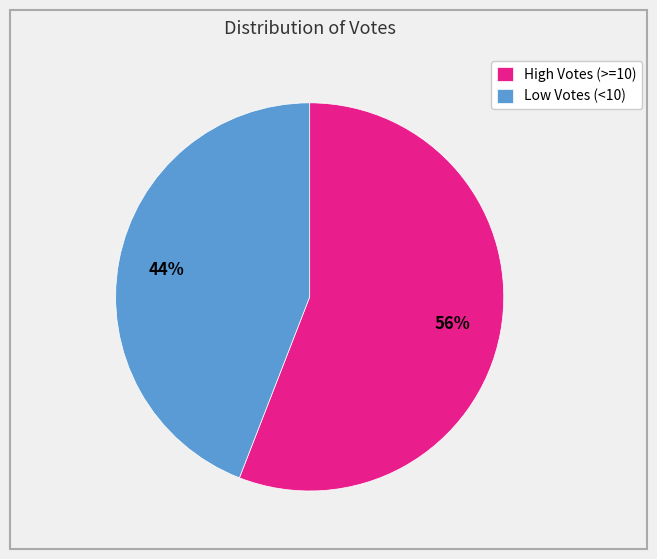

Count the number of slices in the pie.

2